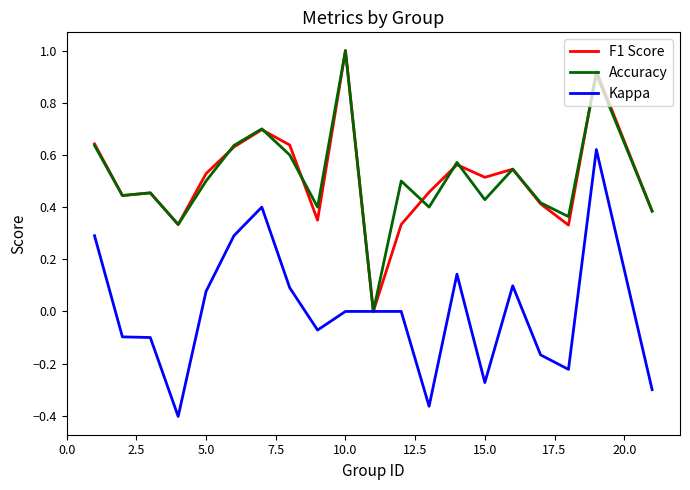

In Accuracy, how many points are lower than both neighbors (excluding endpoints)?

7